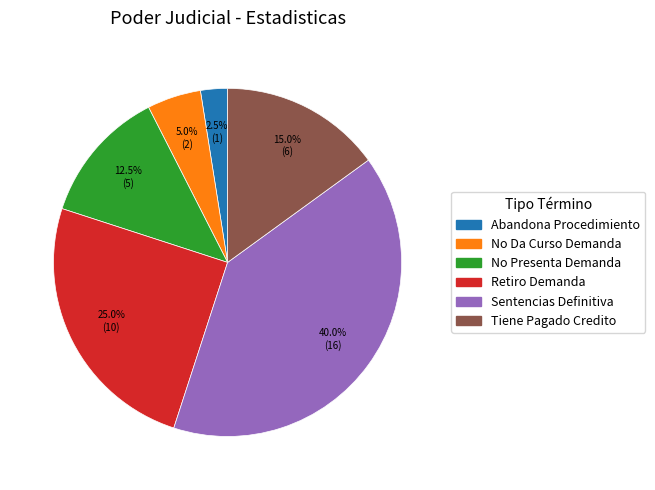

To the nearest percent, what portion does Sentencias Definitiva represent?

40%